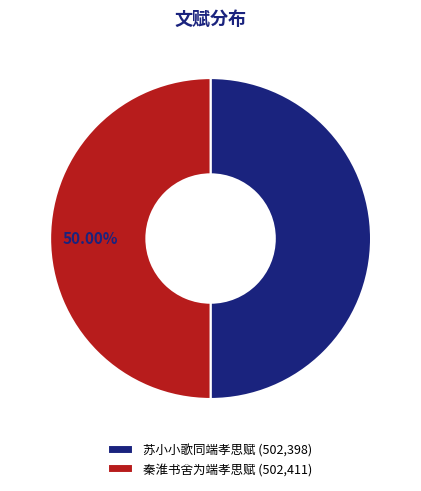

Is the sum of 苏小小歌同端孝思赋 (502,398) and 秦淮书舍为端孝思赋 (502,411) greater than half?

Yes